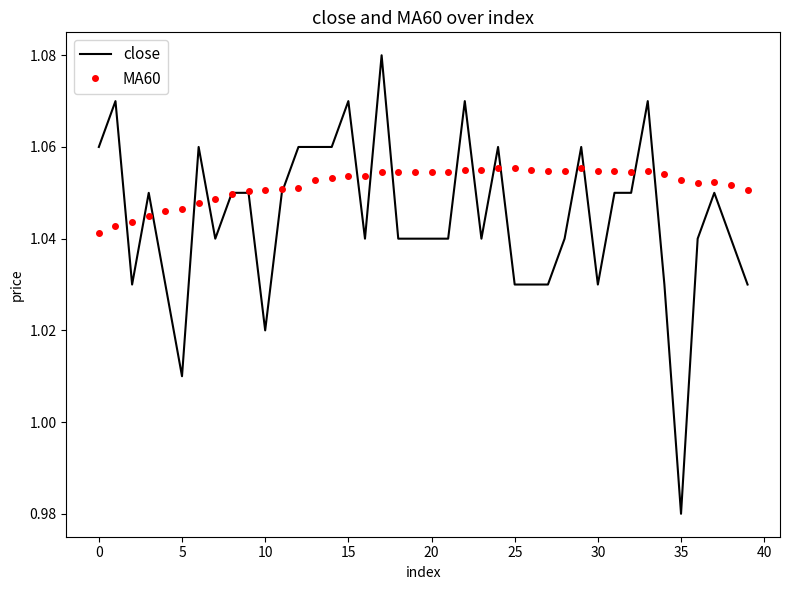

List the series in order of their peak value, highest first.

close, MA60